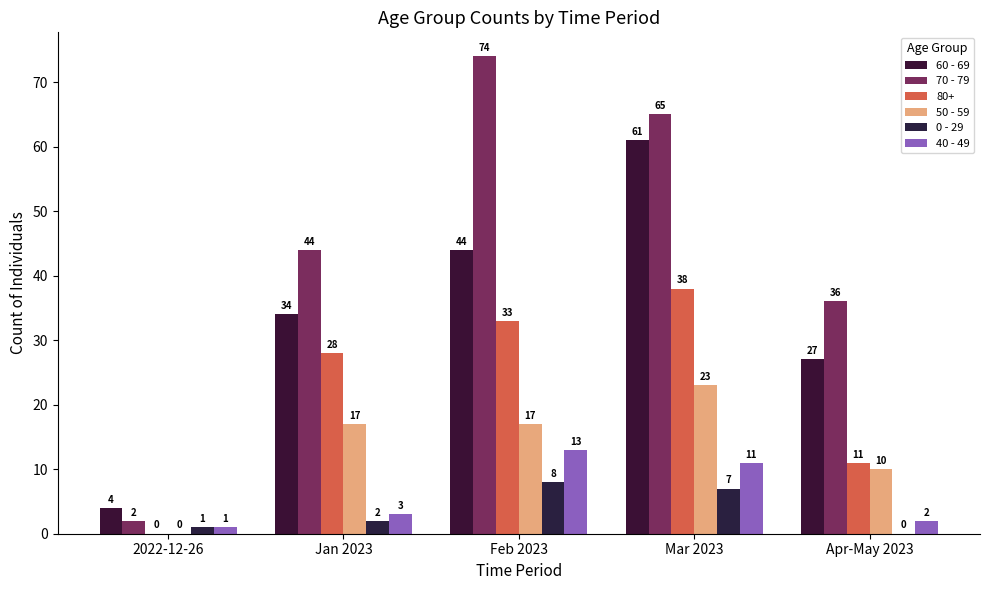

Is the value of 50 - 59 at Apr-May 2023 greater than the value of 60 - 69 at 2022-12-26?

Yes